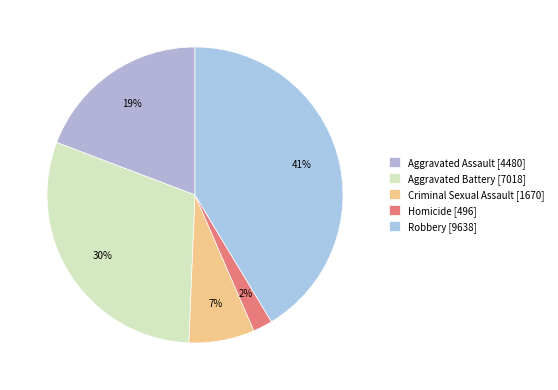

The Criminal Sexual Assault slice represents 7% of the pie. True or false?

True